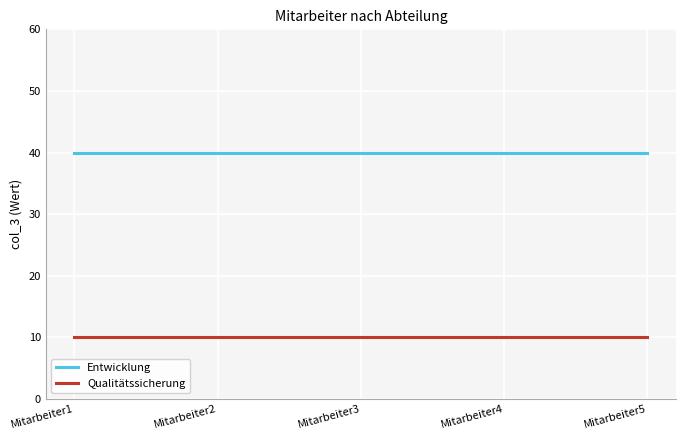

What is the maximum value shown in the chart?

40